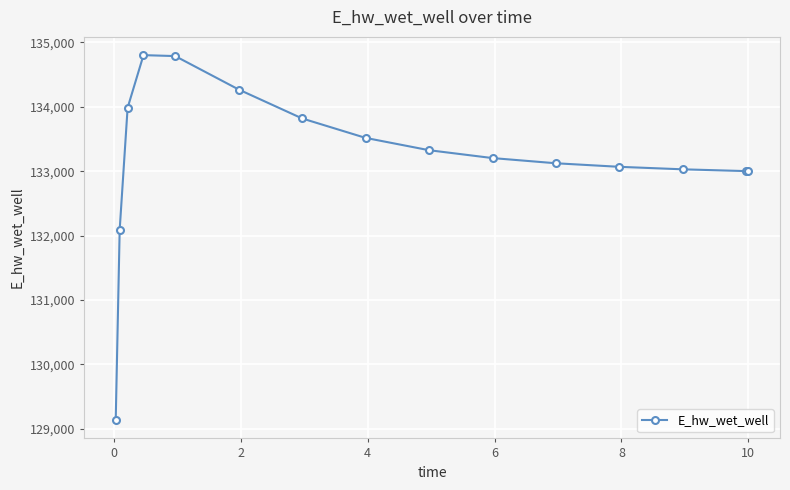

What is the greatest value displayed?

134803.6